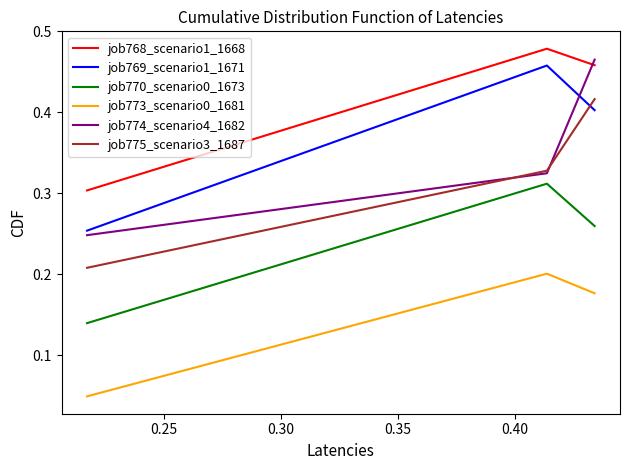

Is this an area chart (filled region under the line)?

No